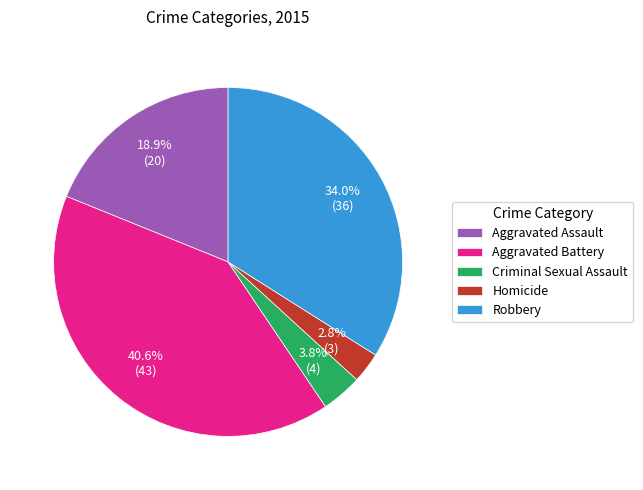

To the nearest percent, what portion does Robbery represent?

34%